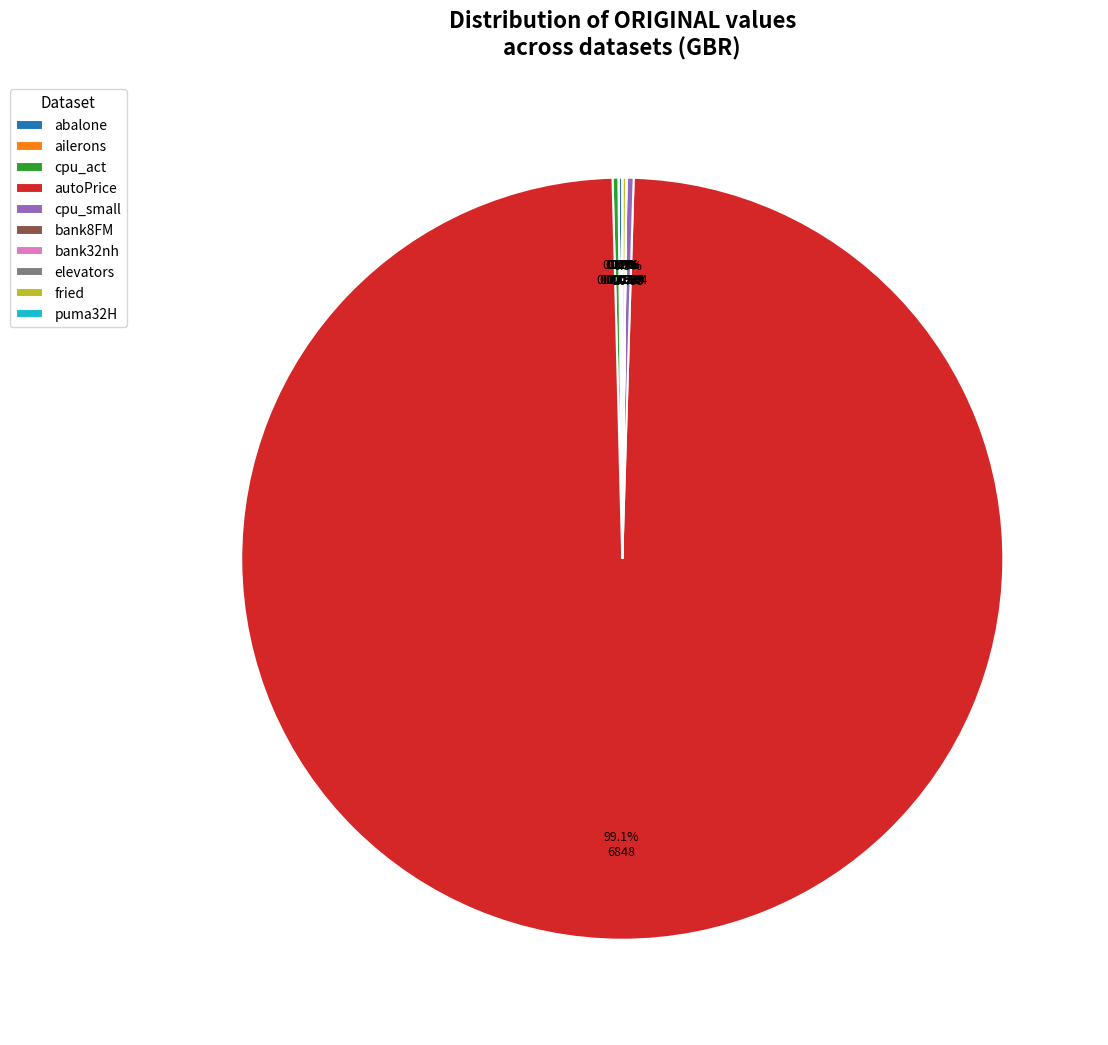

How much of the chart is everything except autoPrice?

0.9%